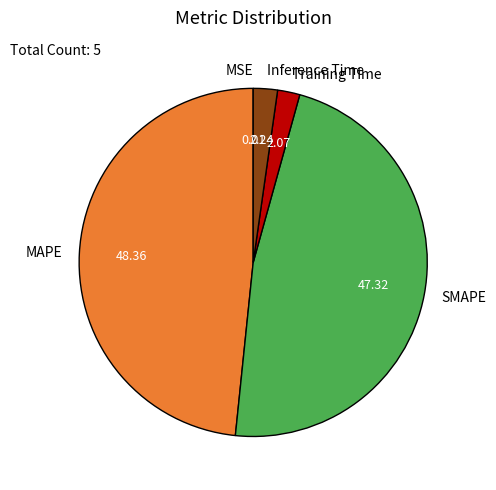

Which category has the biggest portion of the pie?

MAPE